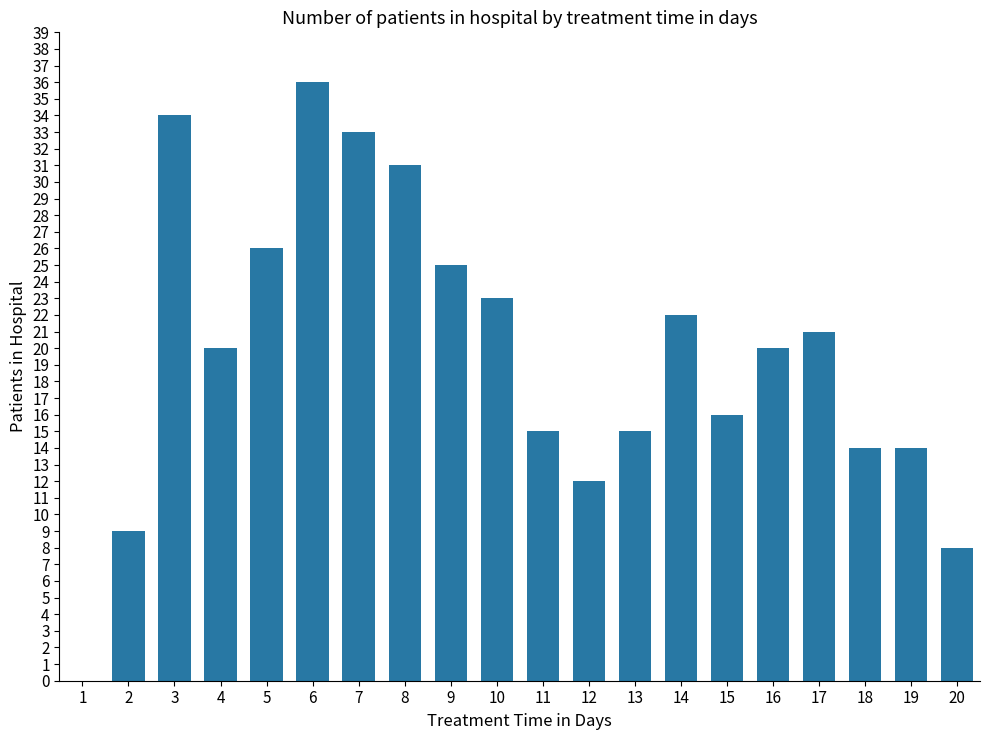

True or false: the data shows 21 at 1.

False